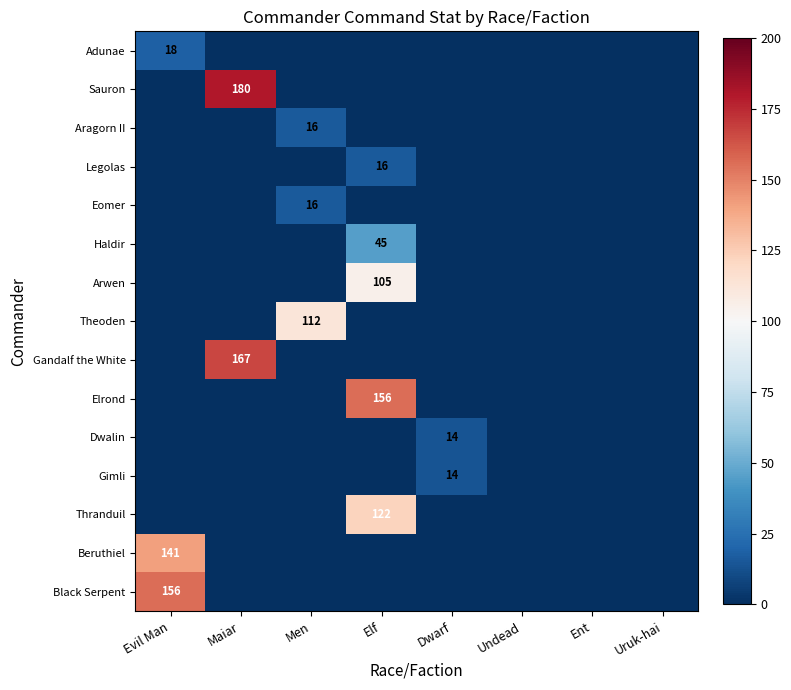

How many series are shown in this chart?

15